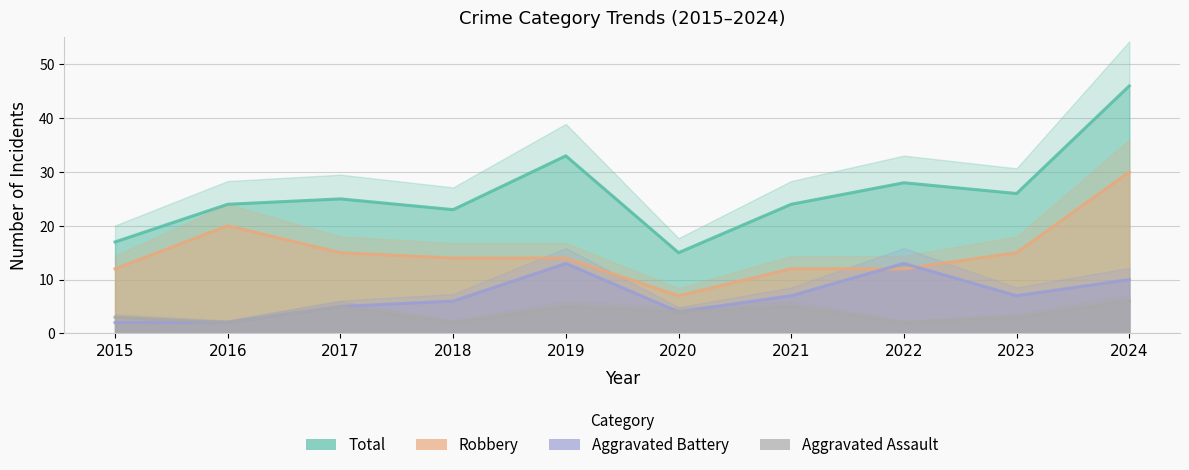

Which series has the widest spread of values?

Total